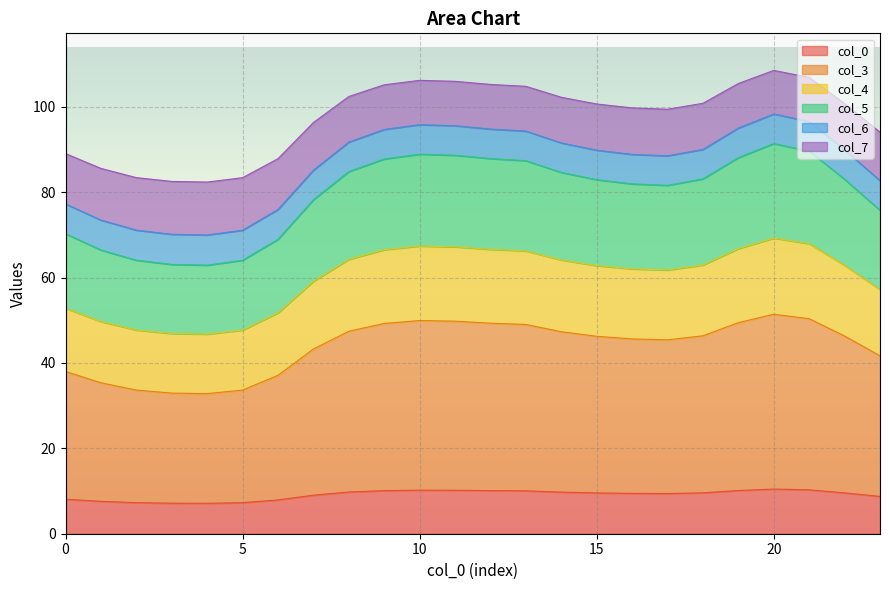

True or false: col_7 and col_4 intersect in this chart.

False